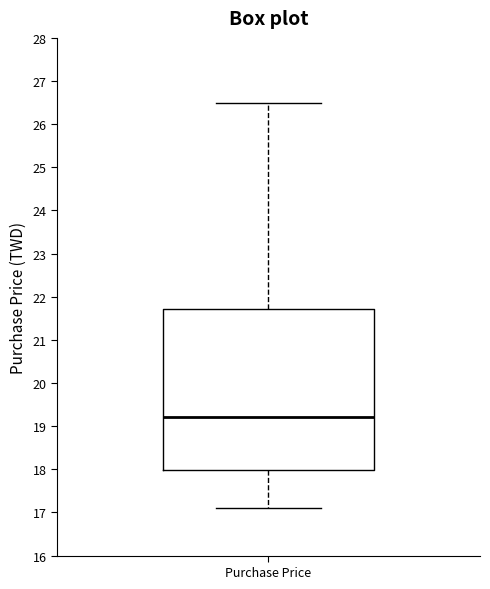

Where is the upper edge of the box for Purchase Price on the y-axis? The values are not printed on the chart, so give them approximately, as read against the axis.

21.7